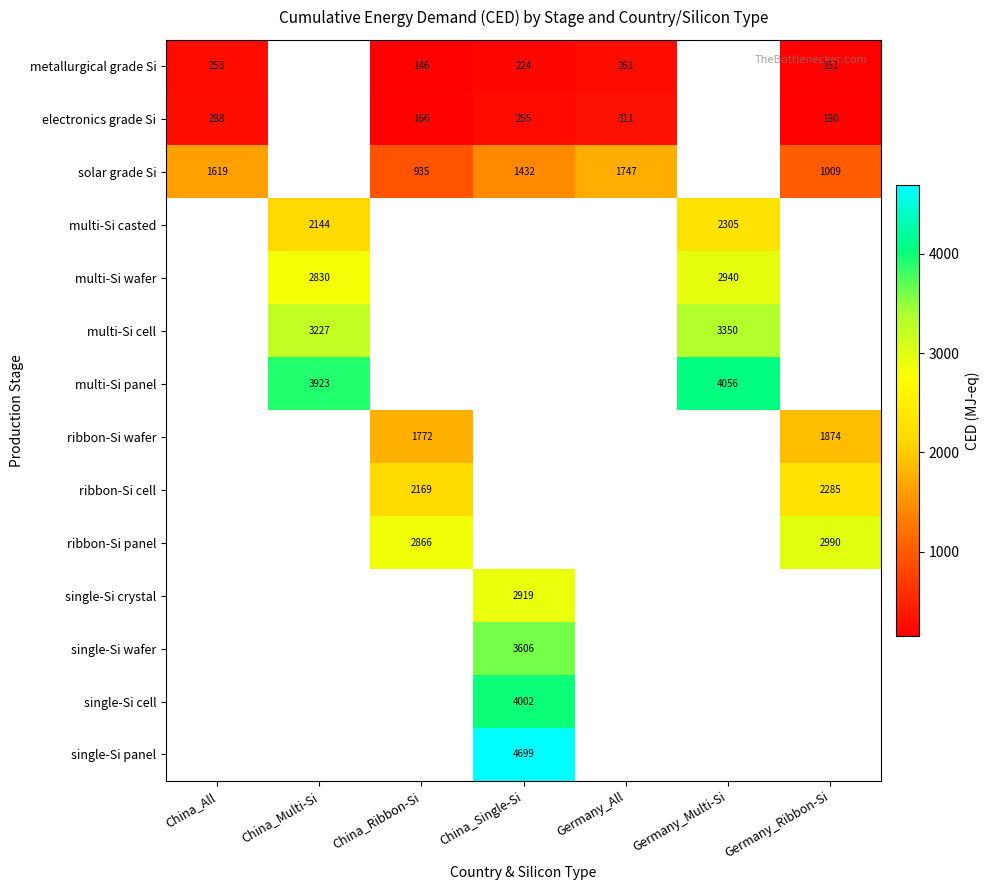

What is the smallest value displayed?

146.4